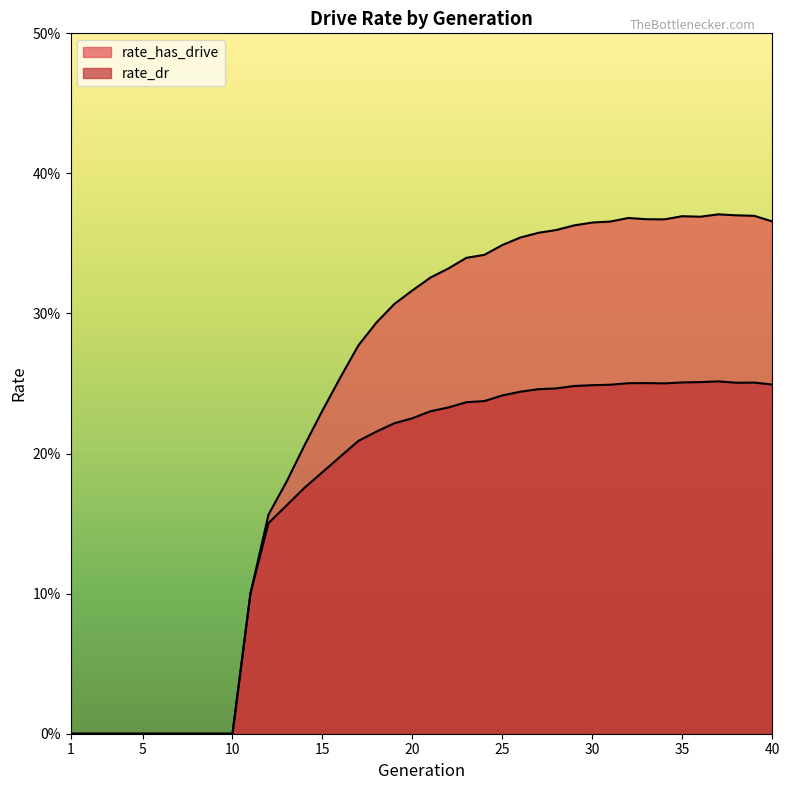

Which category has the lowest value across all series?

1